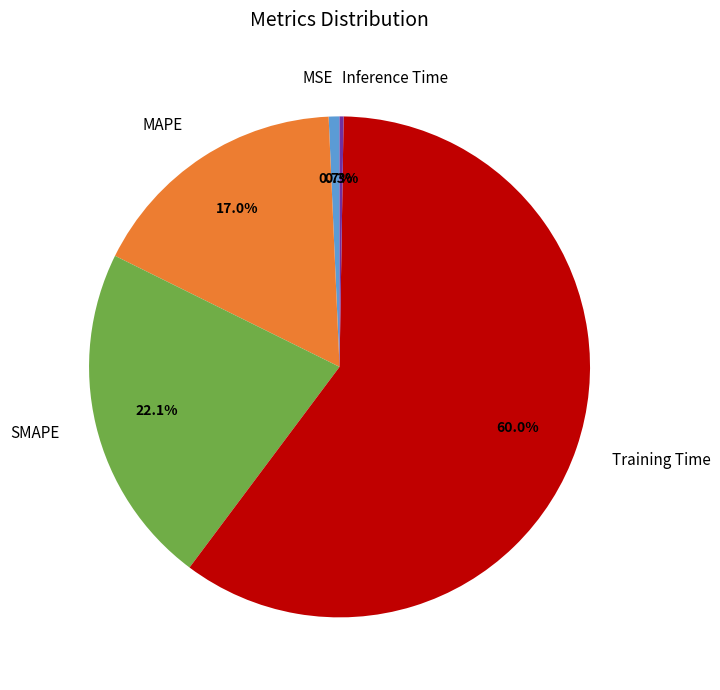

What is the majority slice?

Training Time